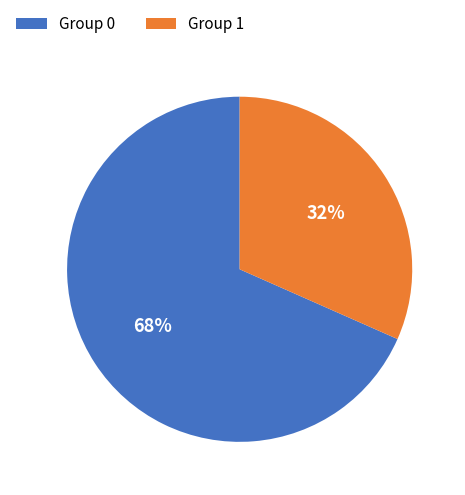

Do Group 1 and Group 0 together represent more than half of the pie?

Yes